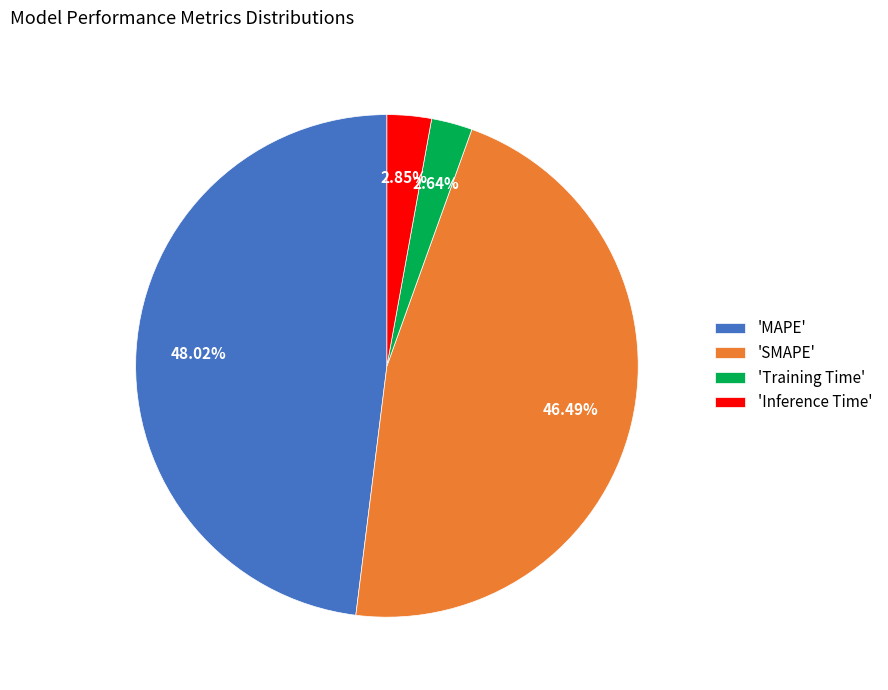

Is there any slice that represents more than half of the pie?

No